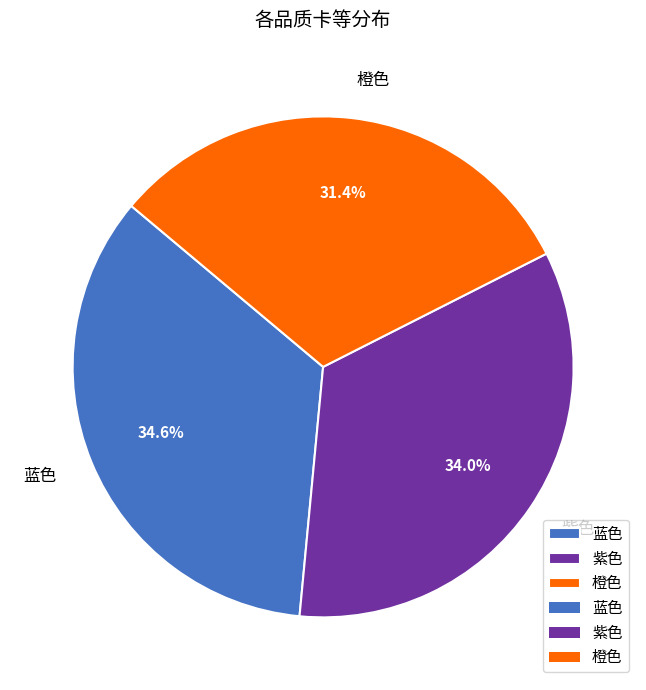

To the nearest percent, what is the difference between the largest and smallest slice percentages?

3%